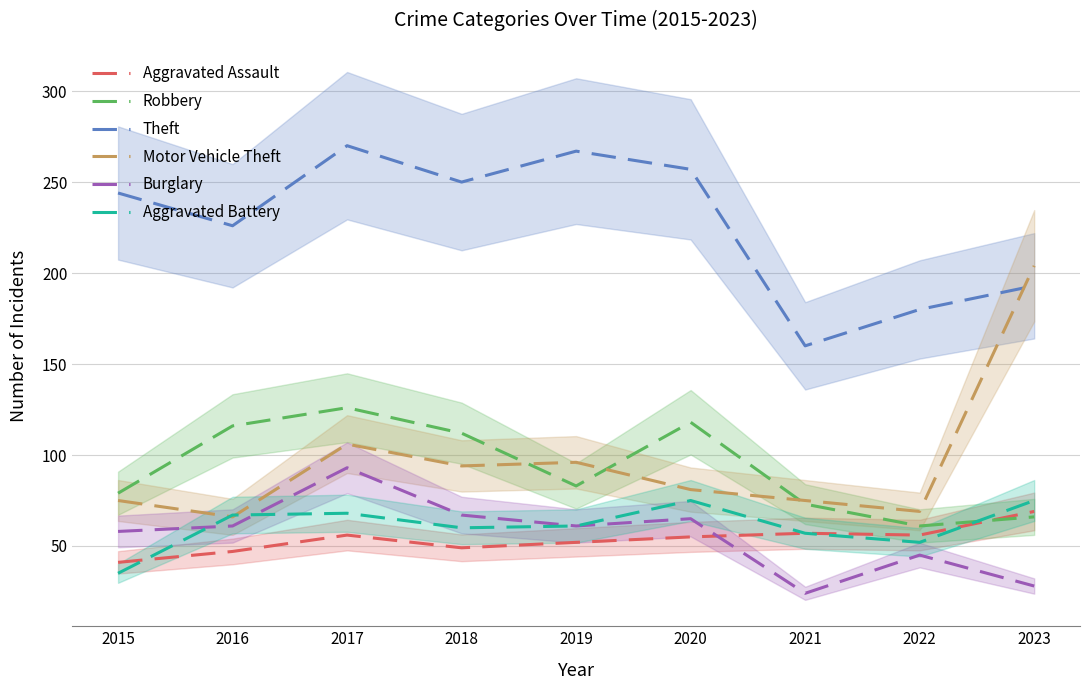

Where is the first local maximum for Motor Vehicle Theft?

2017